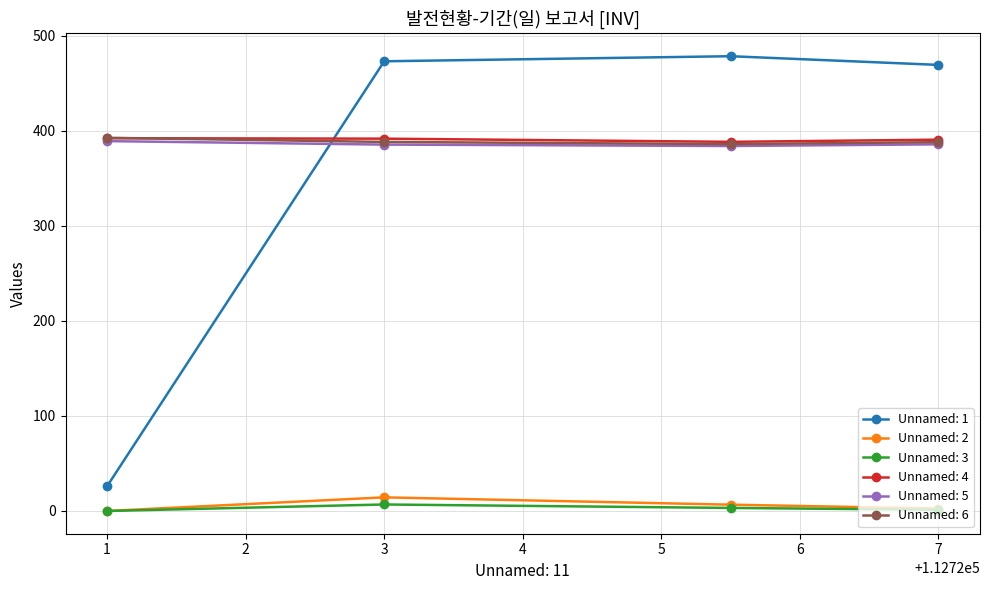

What is the difference between the second highest and second lowest values in the Unnamed: 6 series?

0.3